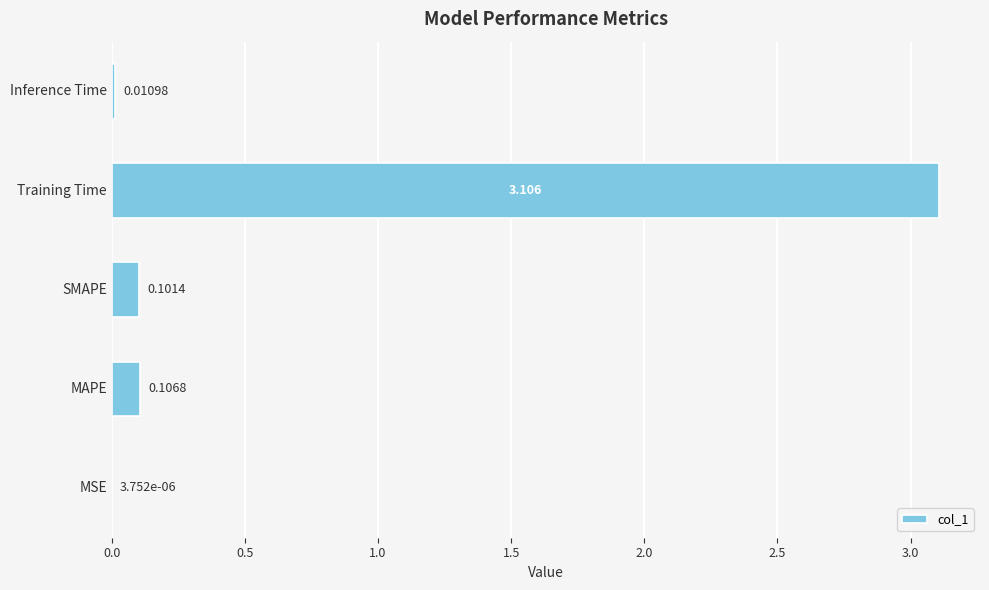

What is the maximum value shown in the chart?

3.1